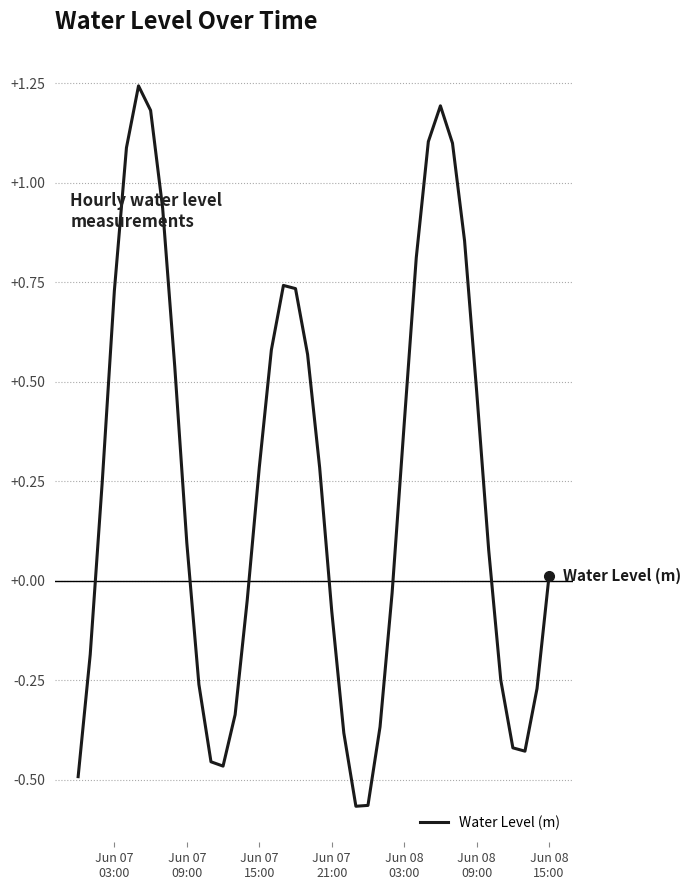

What is the difference between the maximum and minimum values?

1.8